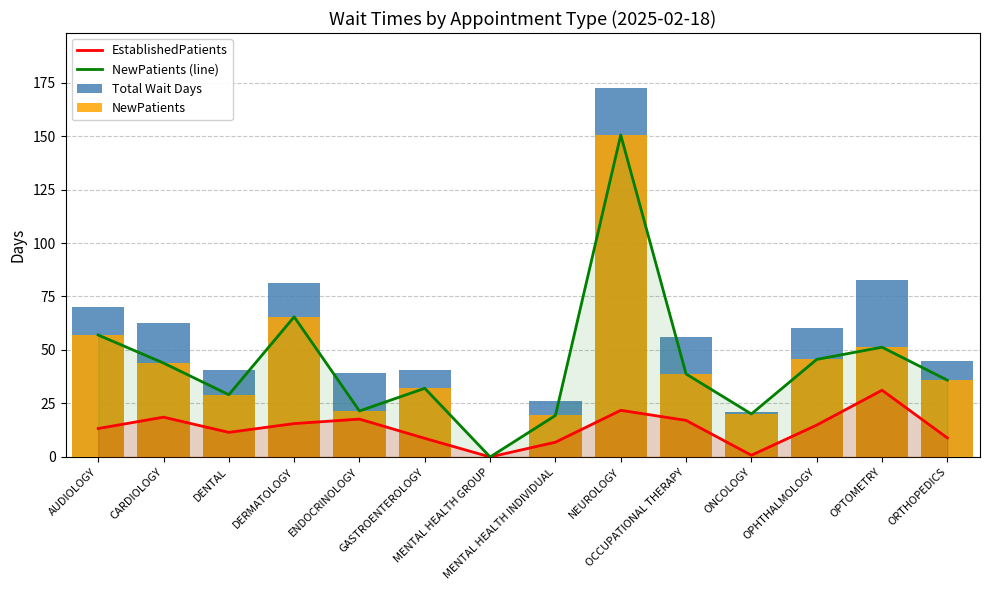

Does the chart contain stacked bars?

No